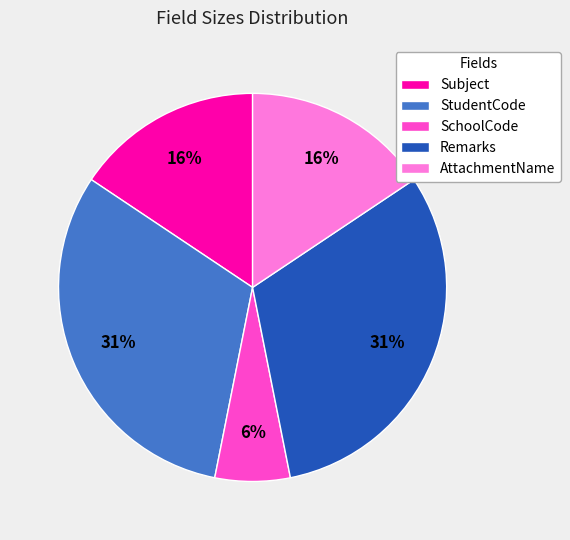

To the nearest percent, what is the difference between the largest and smallest slice percentages?

25%